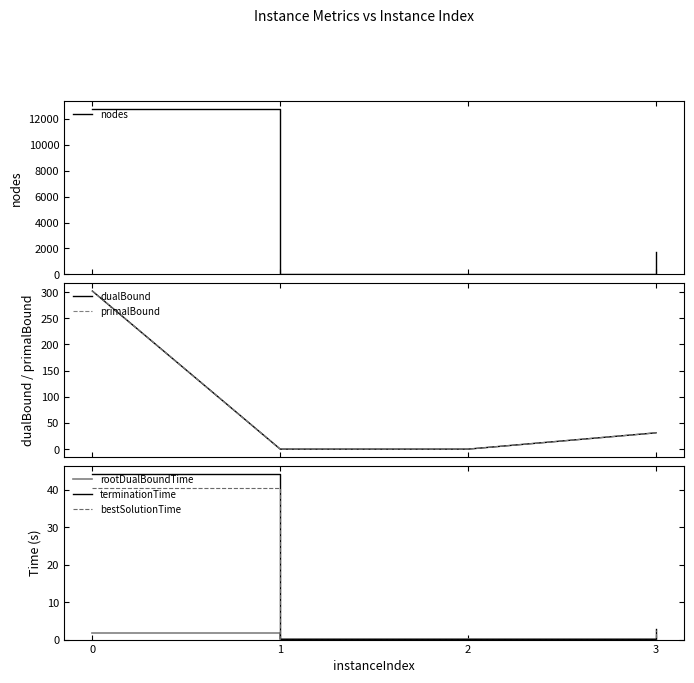

In terminationTime, how many points are lower than both neighbors (excluding endpoints)?

1